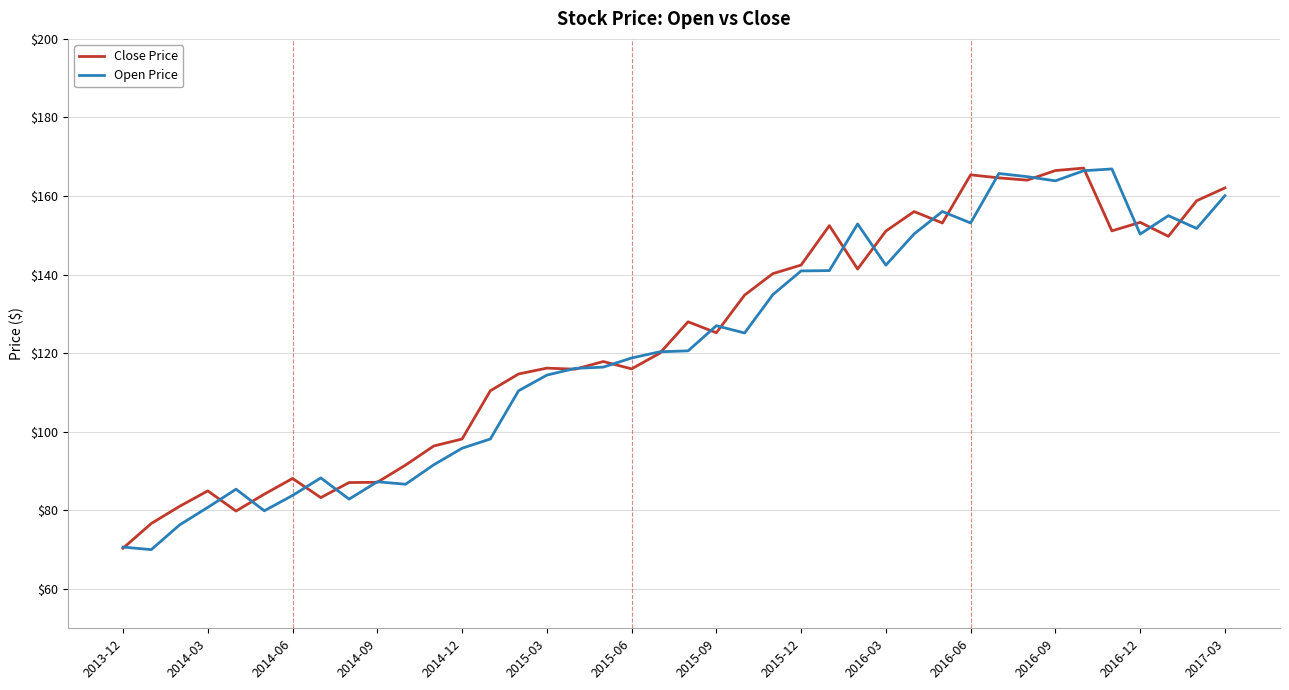

Which series has the largest total across all categories?

Close Price